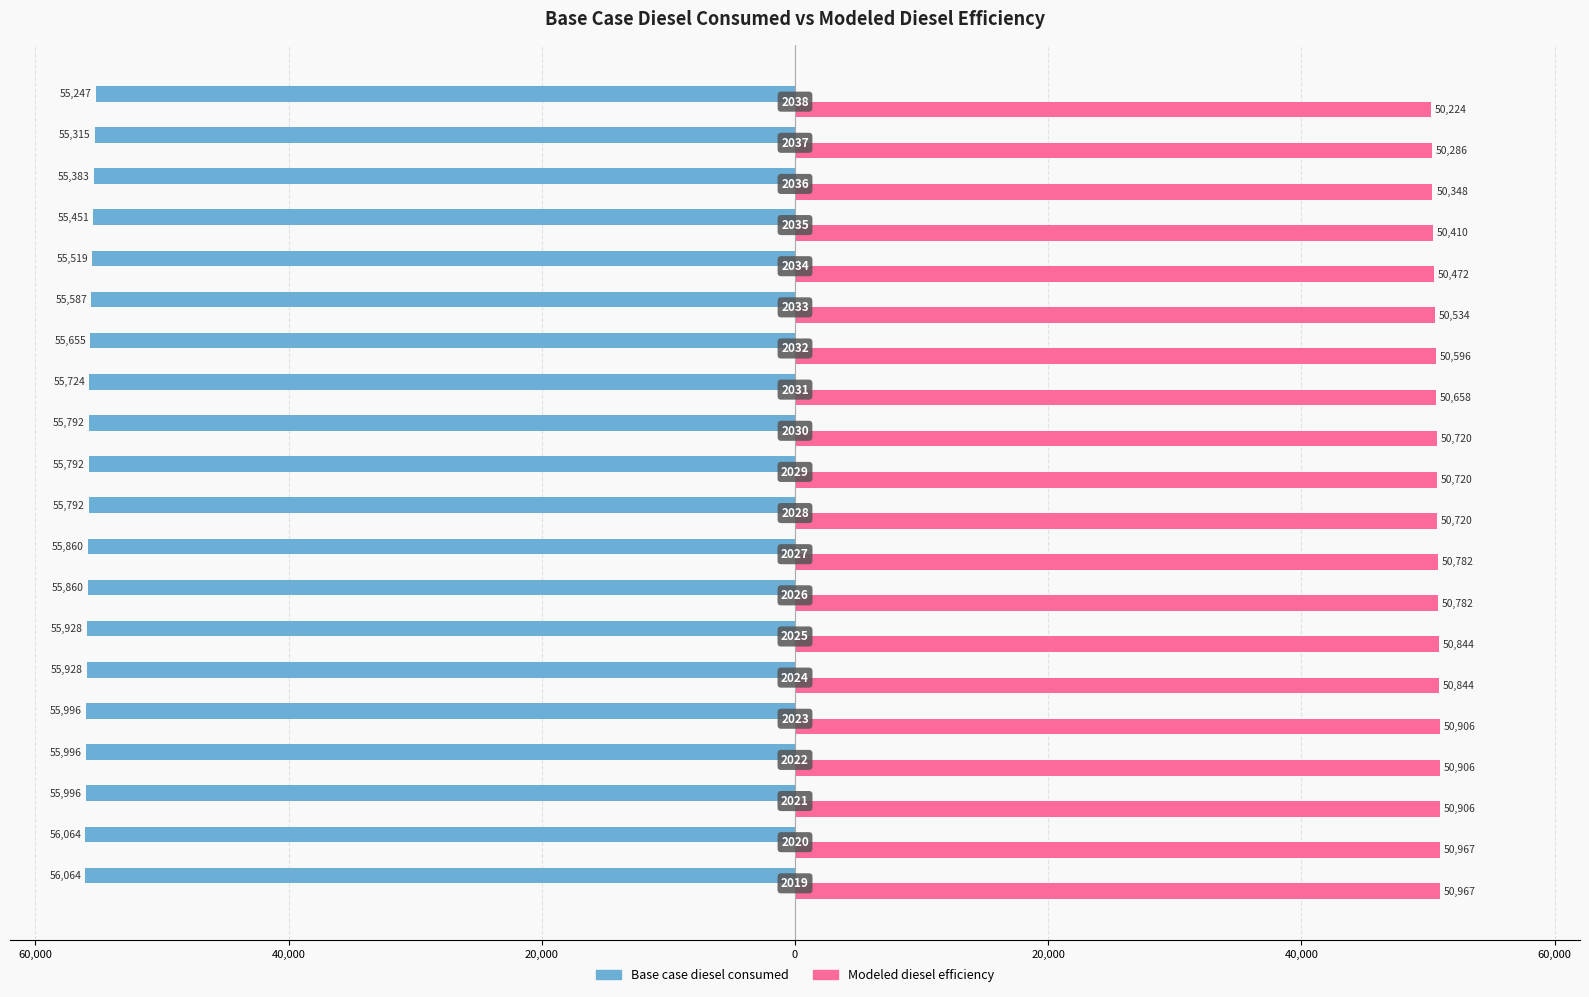

What are all the series names shown in the legend?

Base case diesel consumed, Modeled diesel efficiency